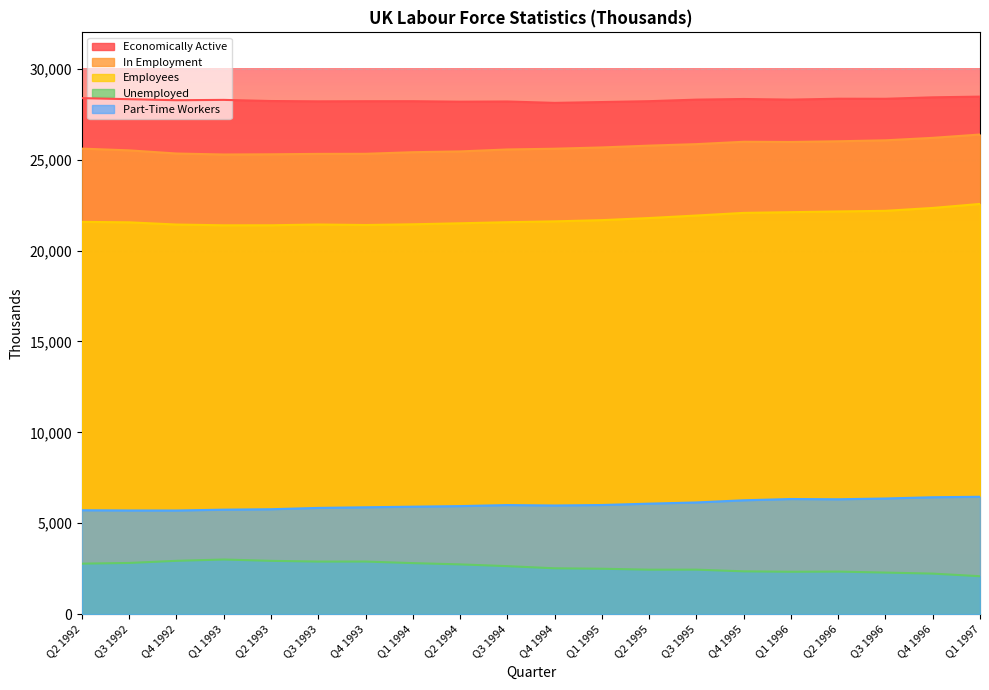

At which label does Part-Time Workers first exceed 5999?

Q1 1995